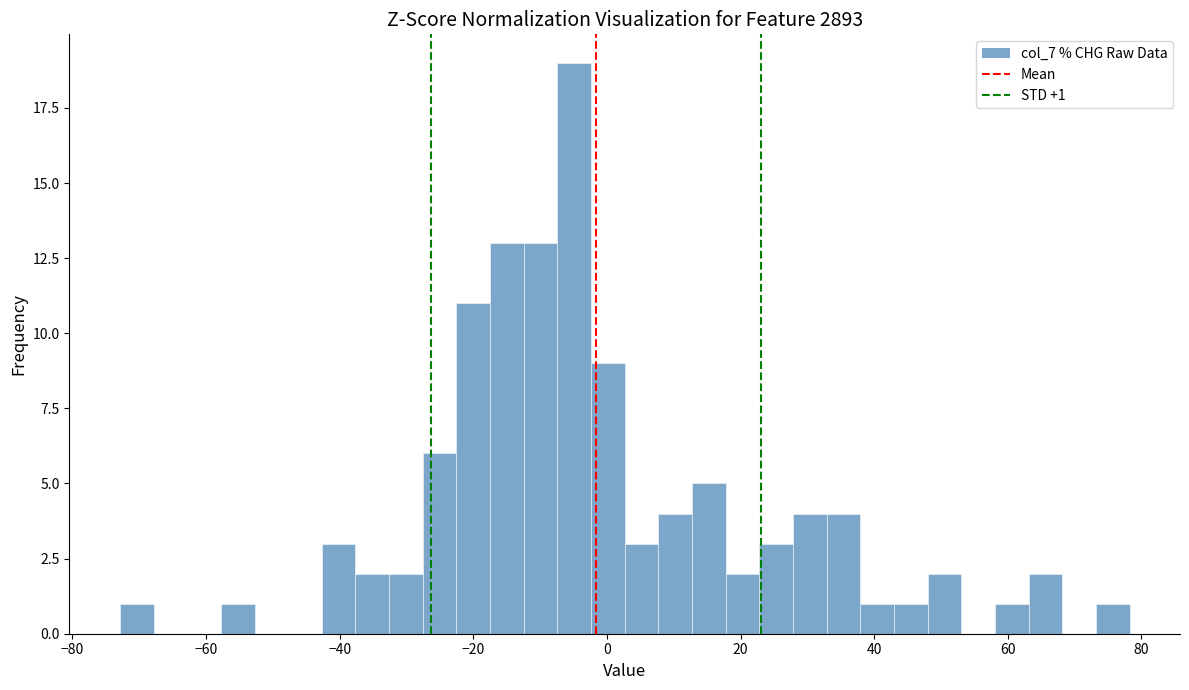

Read against the x-axis, roughly where is the centre of the tallest bar?

-4